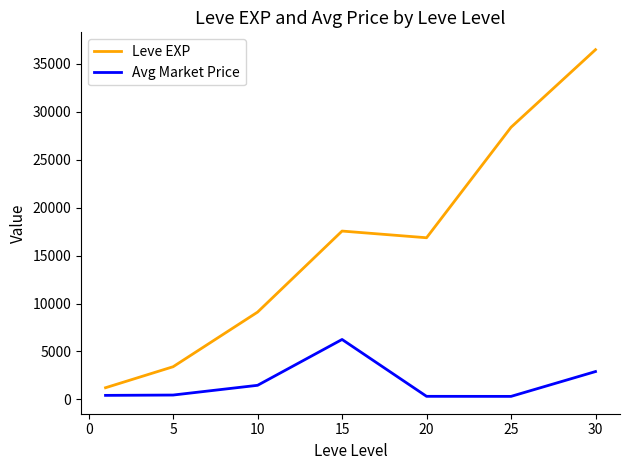

Which series has the largest total across all categories?

Leve EXP